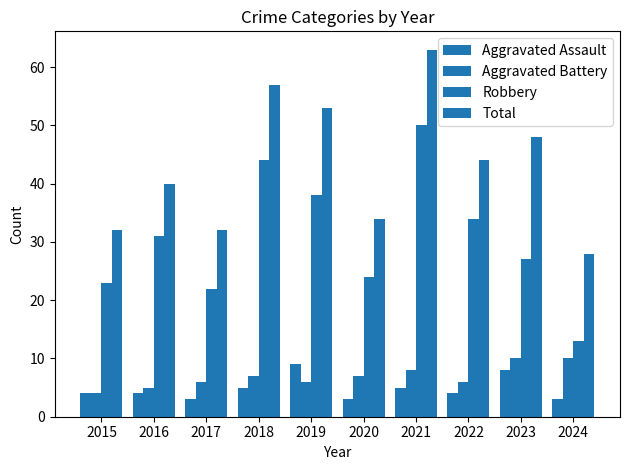

The Aggravated Assault series shows 9 at 2019. True or false?

True